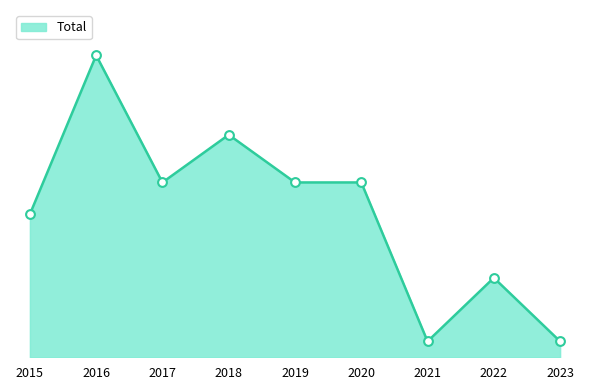

Does the chart have visible grid lines?

No